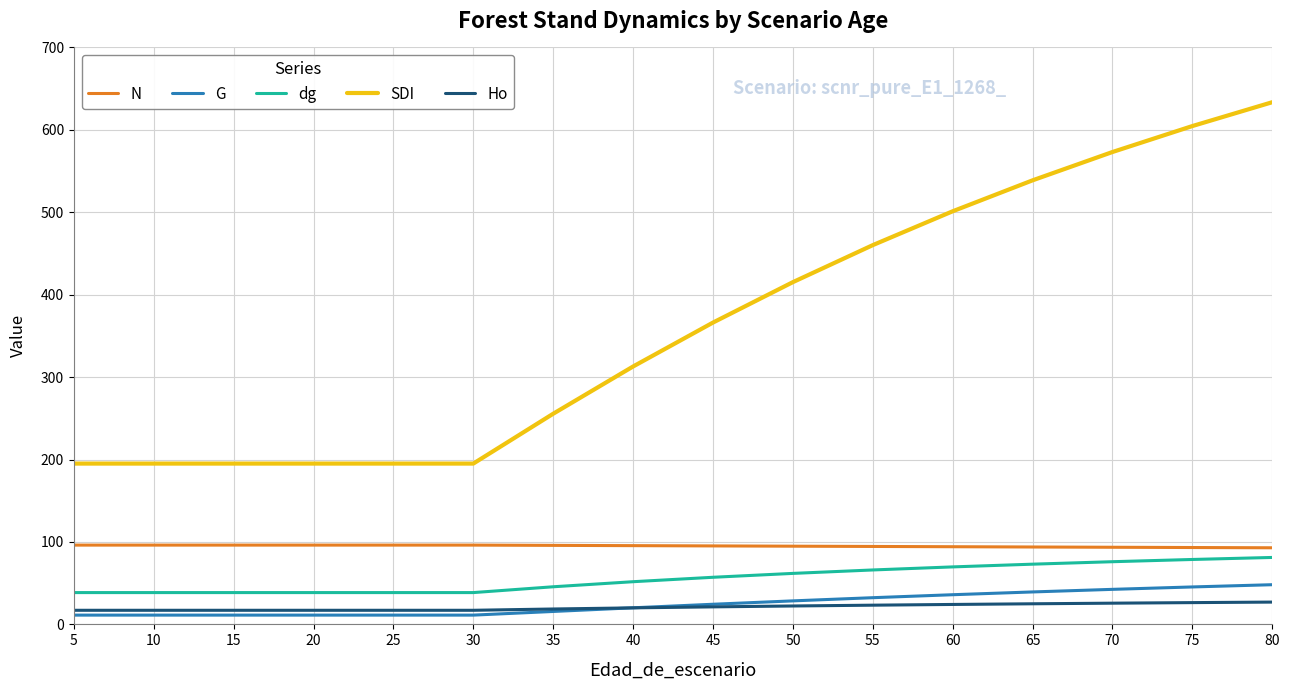

Does the chart display data point markers on the line(s)?

No